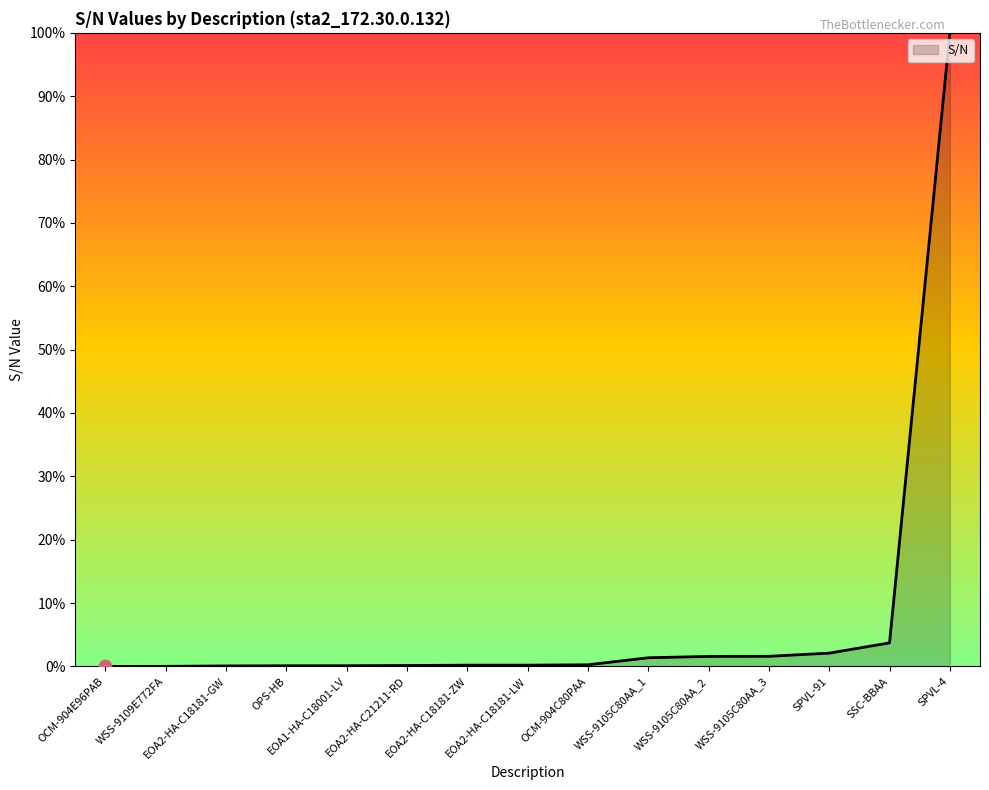

Which has a higher value, EOA2-HA-C21211-RD or WSS-9105C80AA_3?

WSS-9105C80AA_3